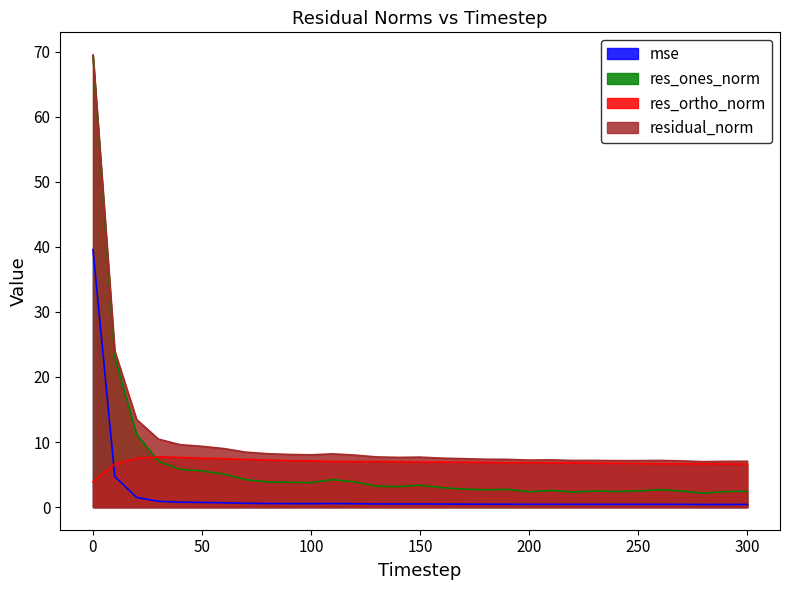

At which category does residual_norm reach its first local peak?

110